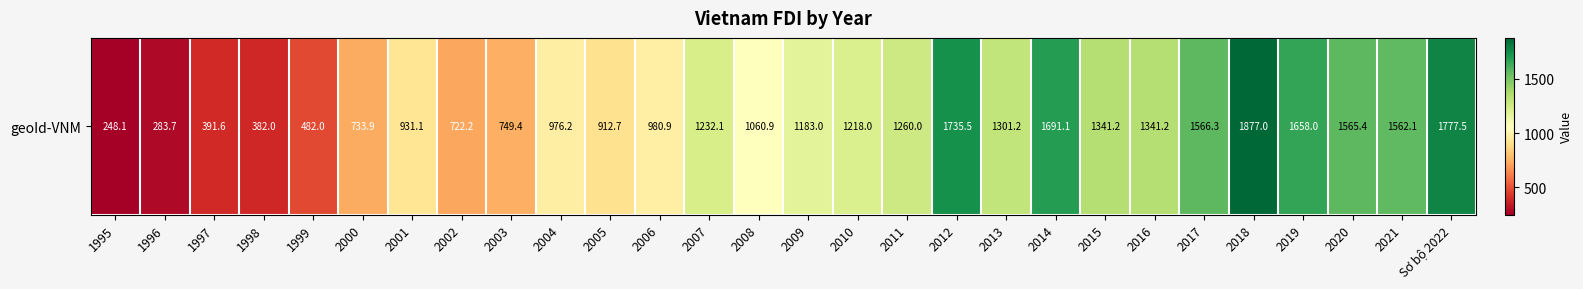

Which category has the lowest value across all series?

1995